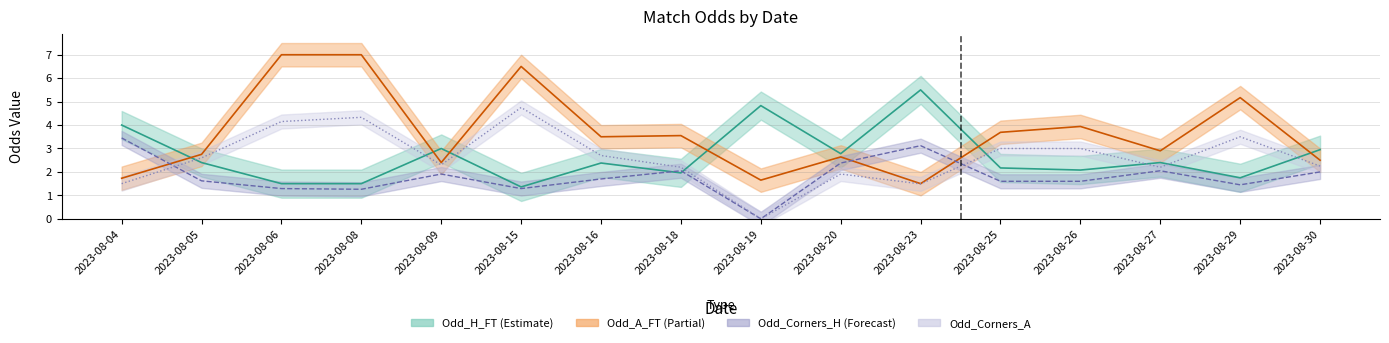

True or false: Odd_A_FT has more than 2 interior local peaks.

True